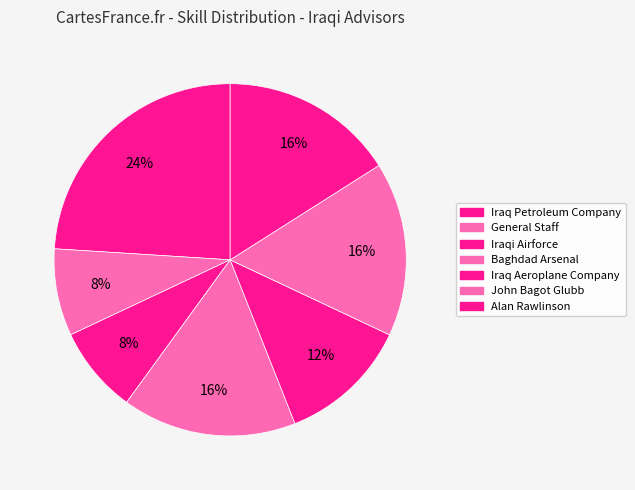

Which slice is the largest?

Iraq Petroleum Company